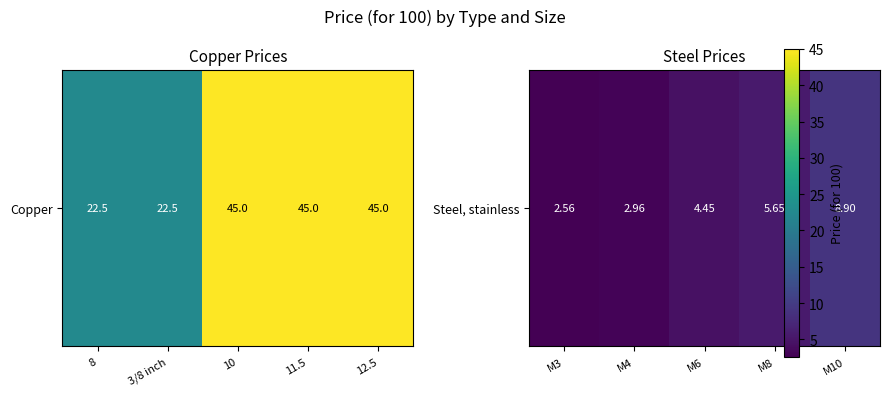

Between M6 and M4, which is larger?

M6